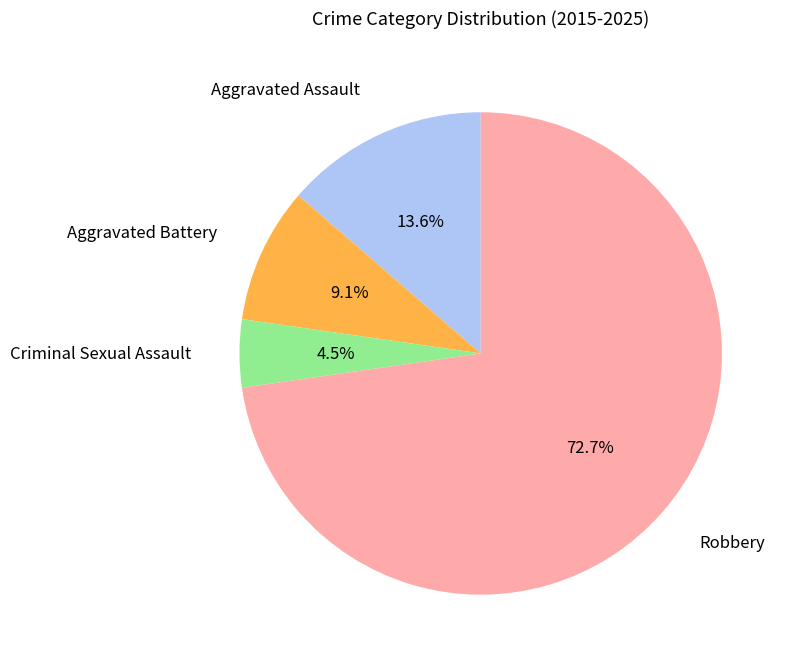

Does any single category account for the majority?

Yes